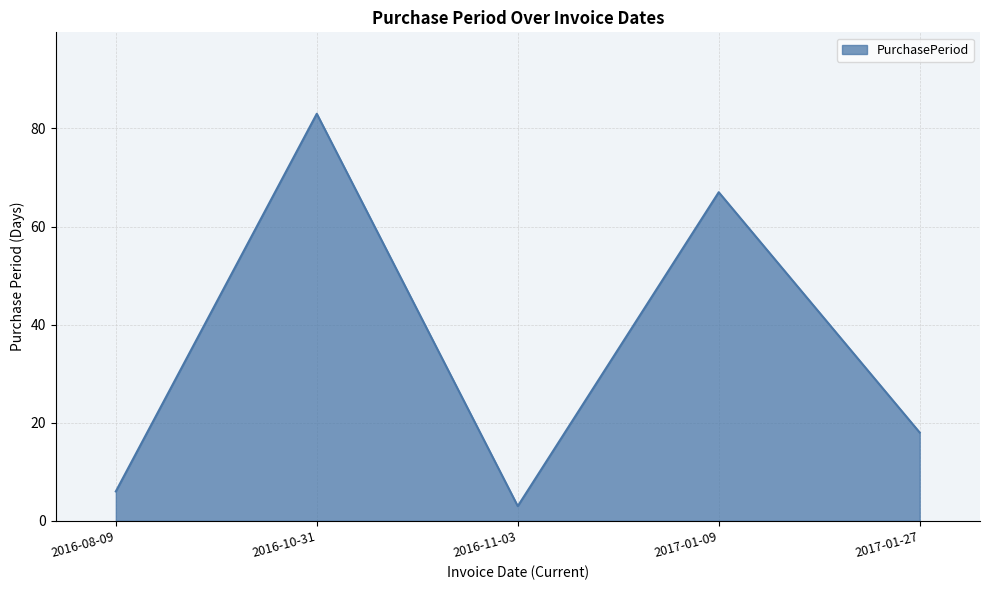

What is the greatest value displayed?

83